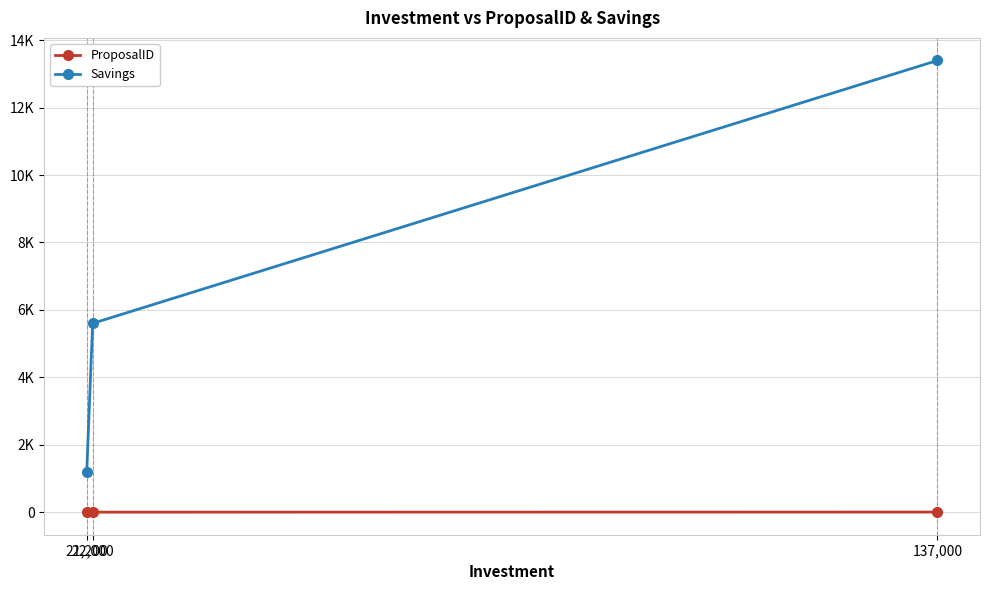

What is the difference between the maximum and second lowest values in the Savings series?

7800